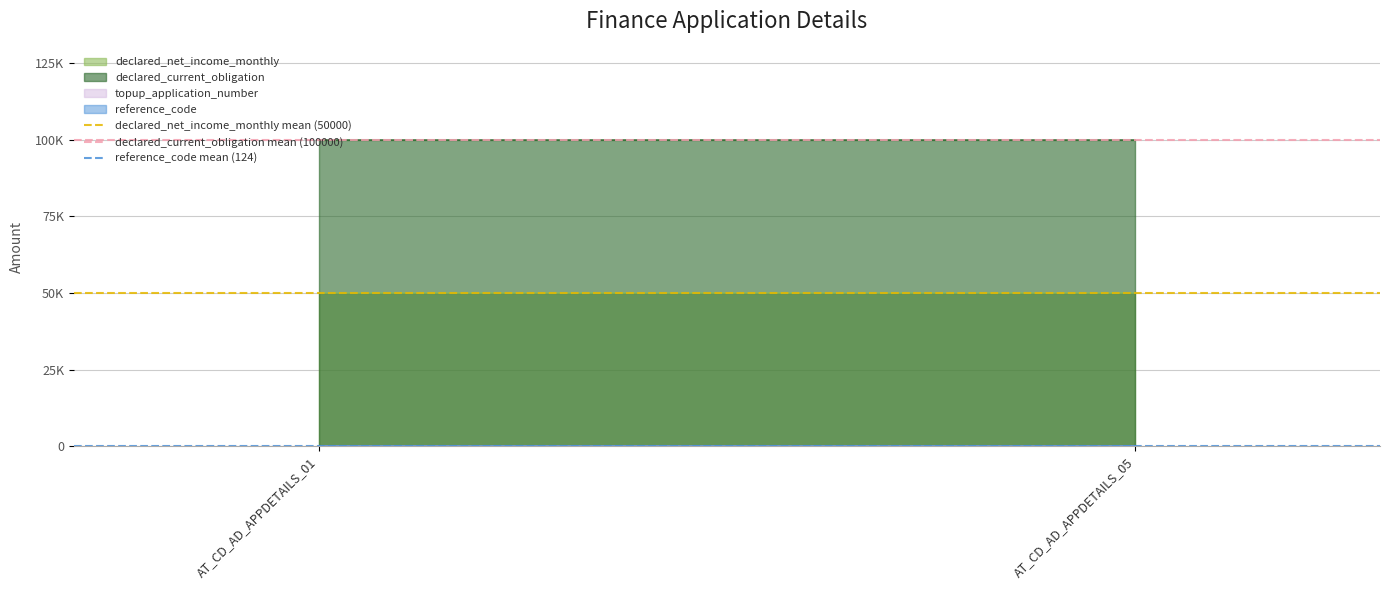

Between AT_CD_AD_APPDETAILS_01 and AT_CD_AD_APPDETAILS_05, which is larger?

AT_CD_AD_APPDETAILS_01